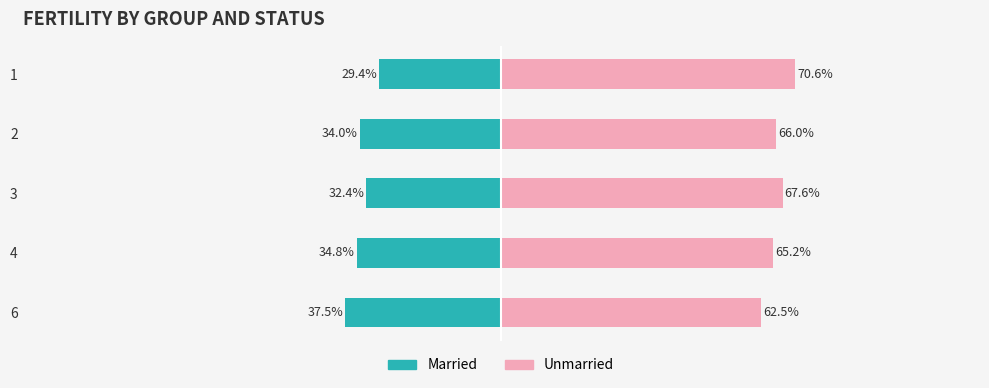

Is the value of Married at 2 greater than the value of Unmarried at 3?

No